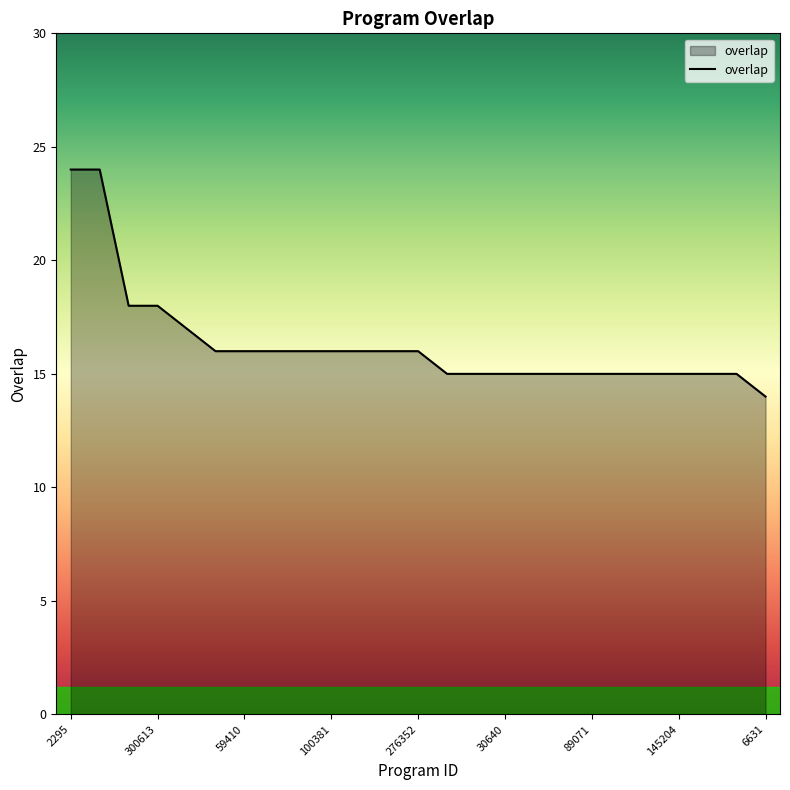

What is the sum of all values?

408